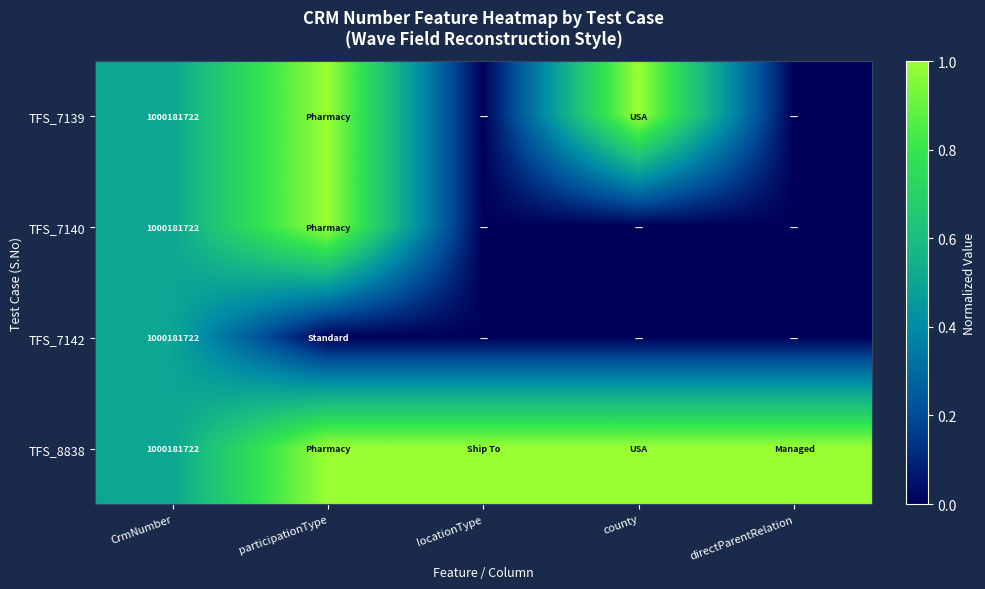

The value of TFS_8838 at CrmNumber is 1599473027. True or false?

False